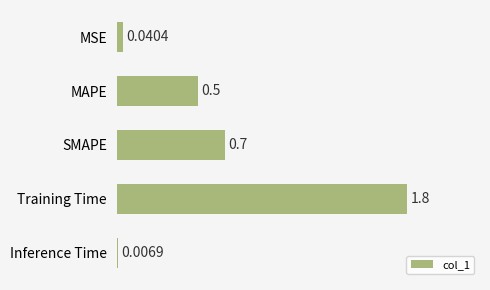

List the labels in order of value, smallest first.

Inference Time, MSE, MAPE, SMAPE, Training Time